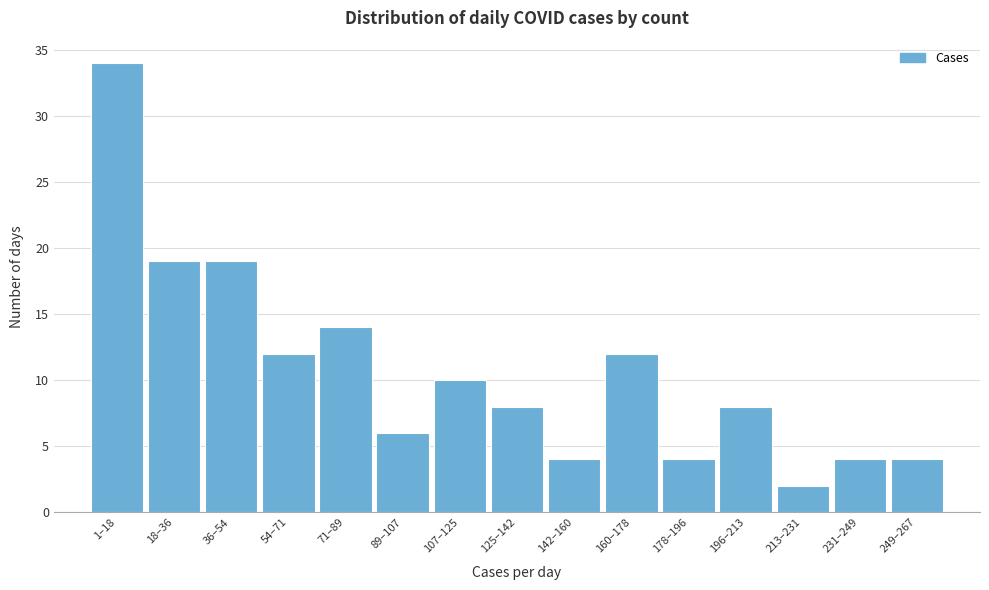

Reading right to left, transcribe all the data shown in this chart.

4	4	2	8	4	12	4	8	10	6	14	12	19	19	34